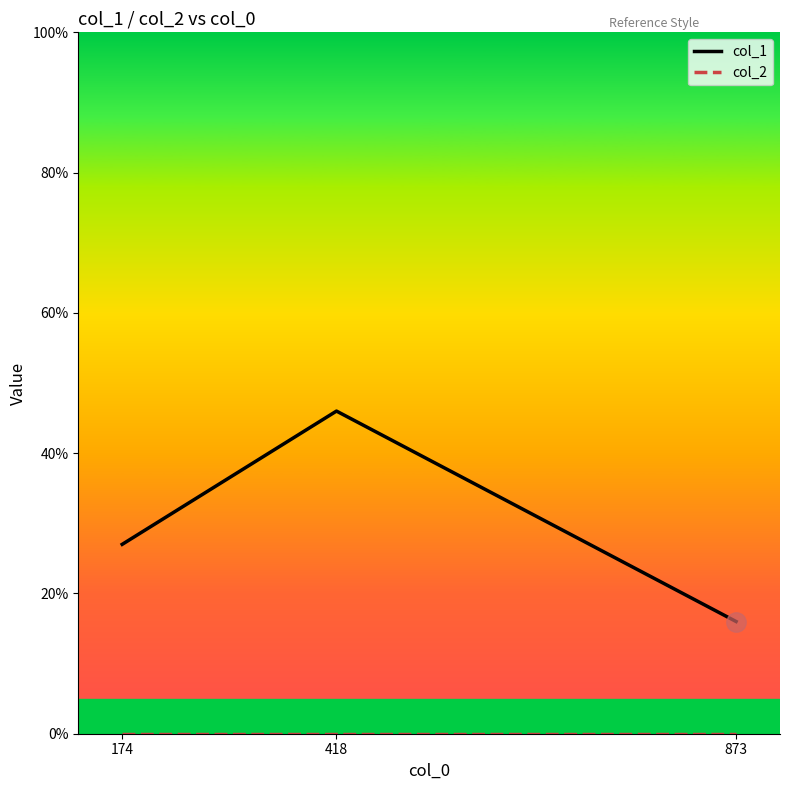

At how many categories does at least one series exceed 8?

3